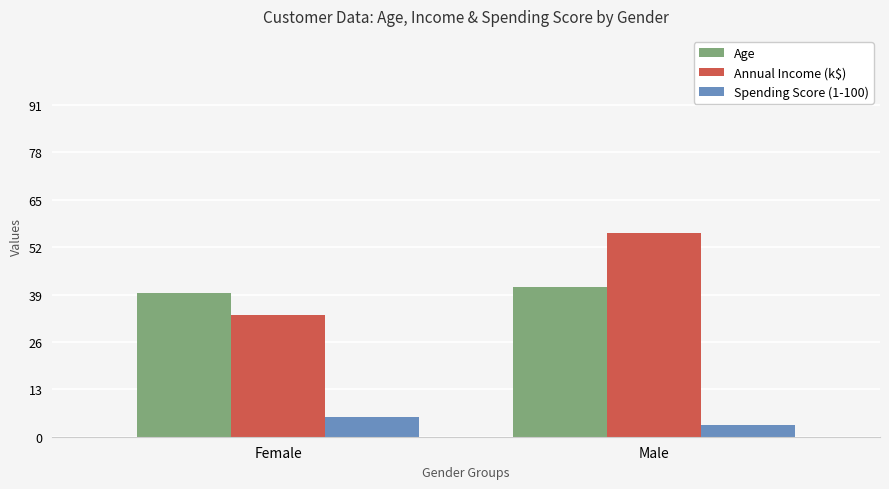

Is the value of Spending Score (1-100) at Male greater than the value of Annual Income (k$) at Female?

No